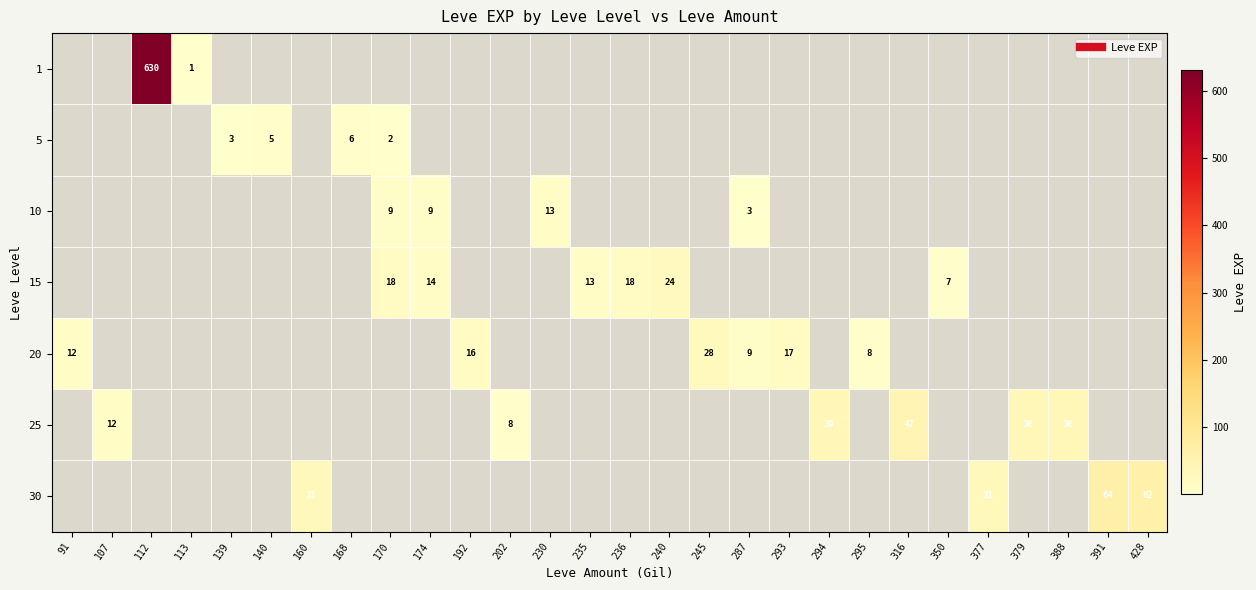

At which category does the chart reach its peak across all series?

112